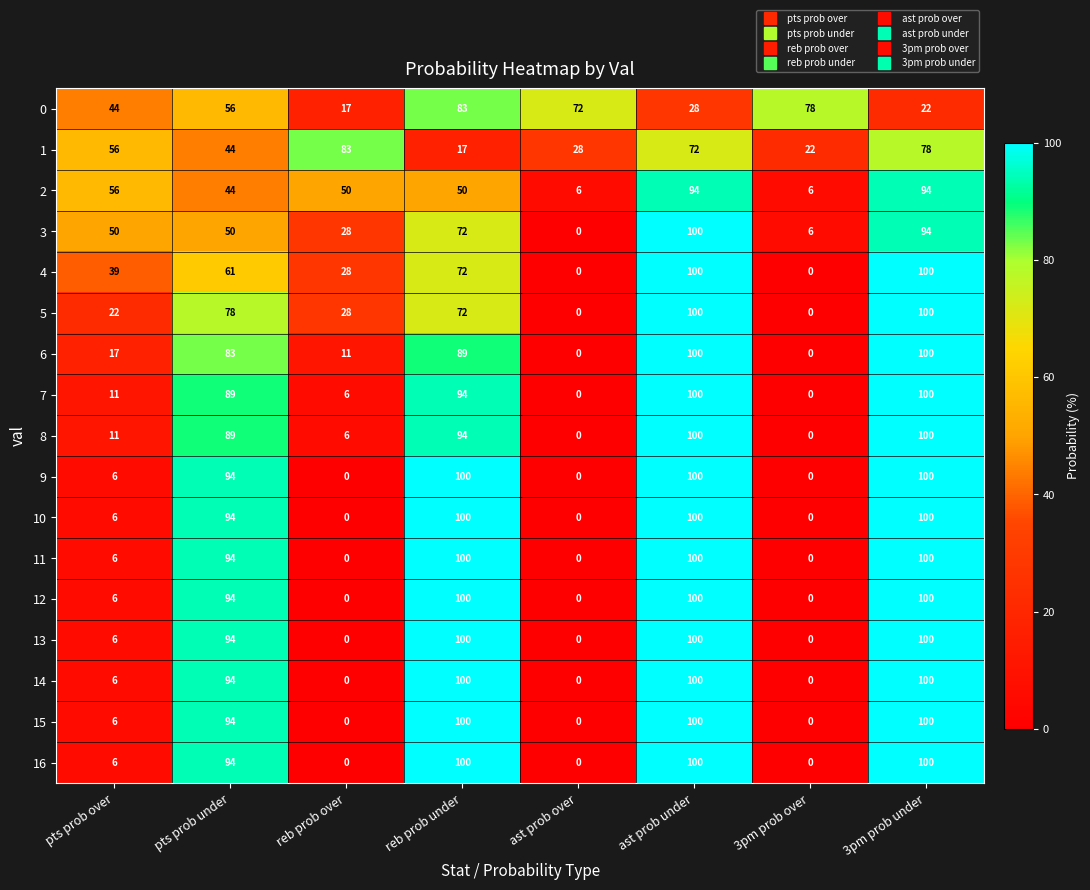

At which category is the sum across all series the highest?

ast prob under